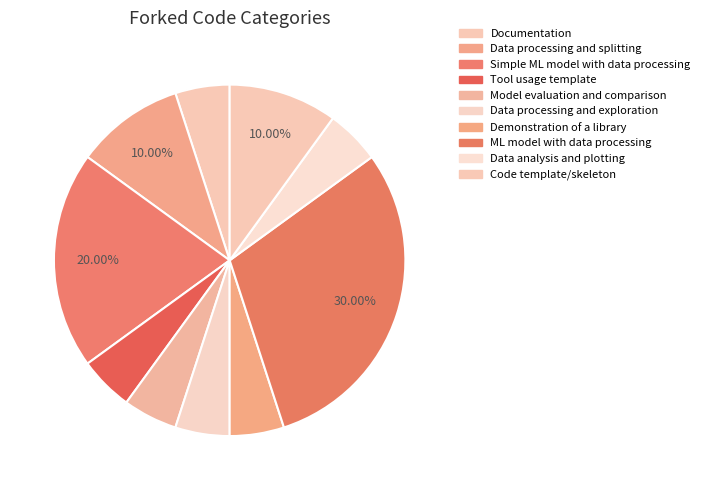

Count the number of slices in the pie.

10